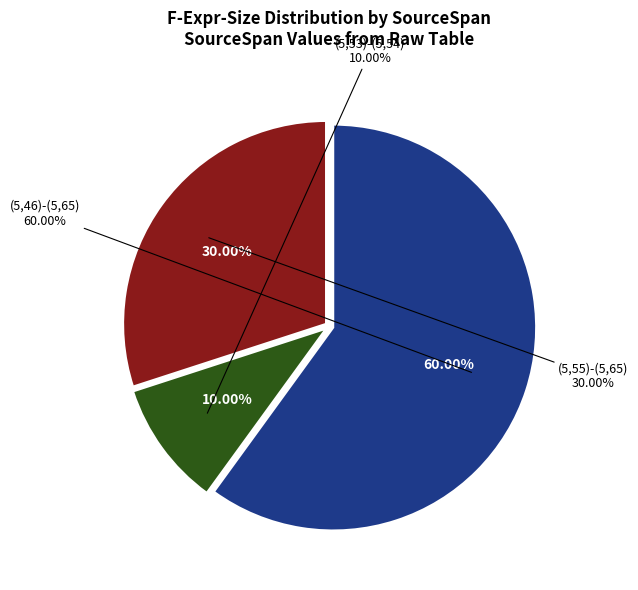

Count the number of slices in the pie.

3